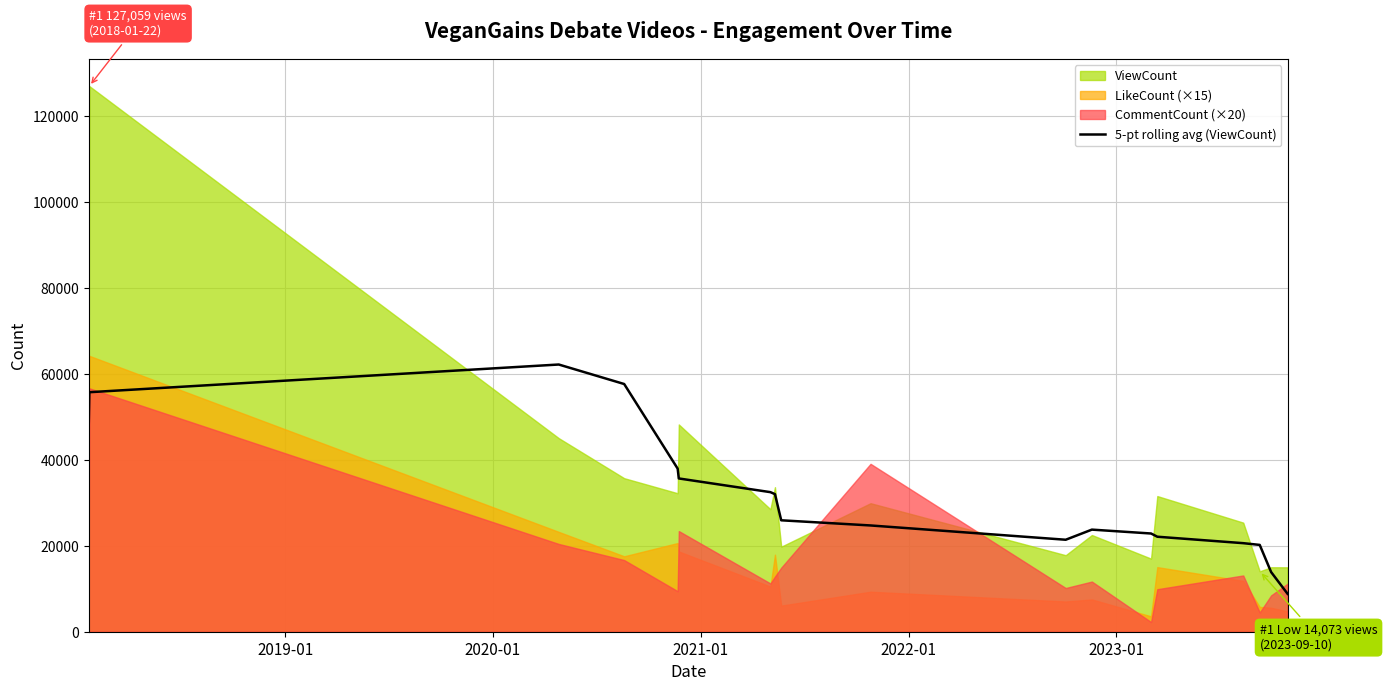

What is the highest value of the 5-pt rolling avg (ViewCount) series?

62224.6